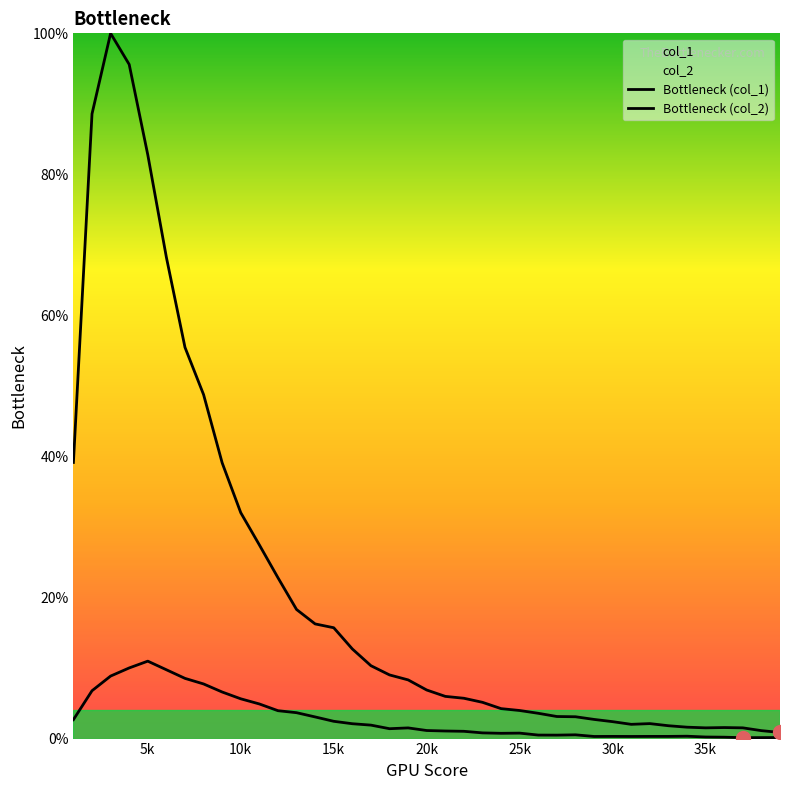

How many lines are shown in the chart?

2